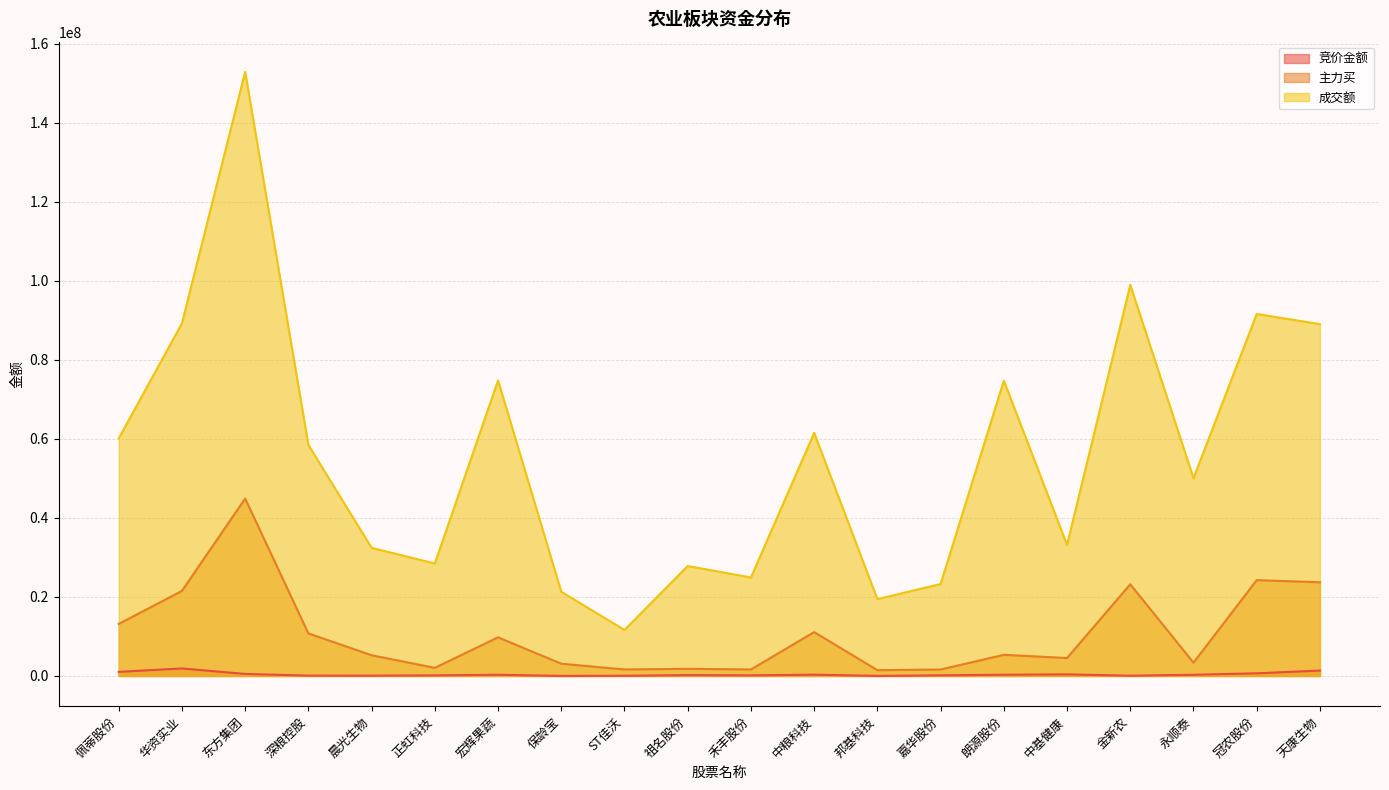

List the labels in order of 成交额 value, smallest first.

ST佳沃, 邦基科技, 保龄宝, 嘉华股份, 禾丰股份, 祖名股份, 正虹科技, 晨光生物, 中基健康, 永顺泰, 深粮控股, 佩蒂股份, 中粮科技, 朗源股份, 宏辉果蔬, 天康生物, 华资实业, 冠农股份, 金新农, 东方集团